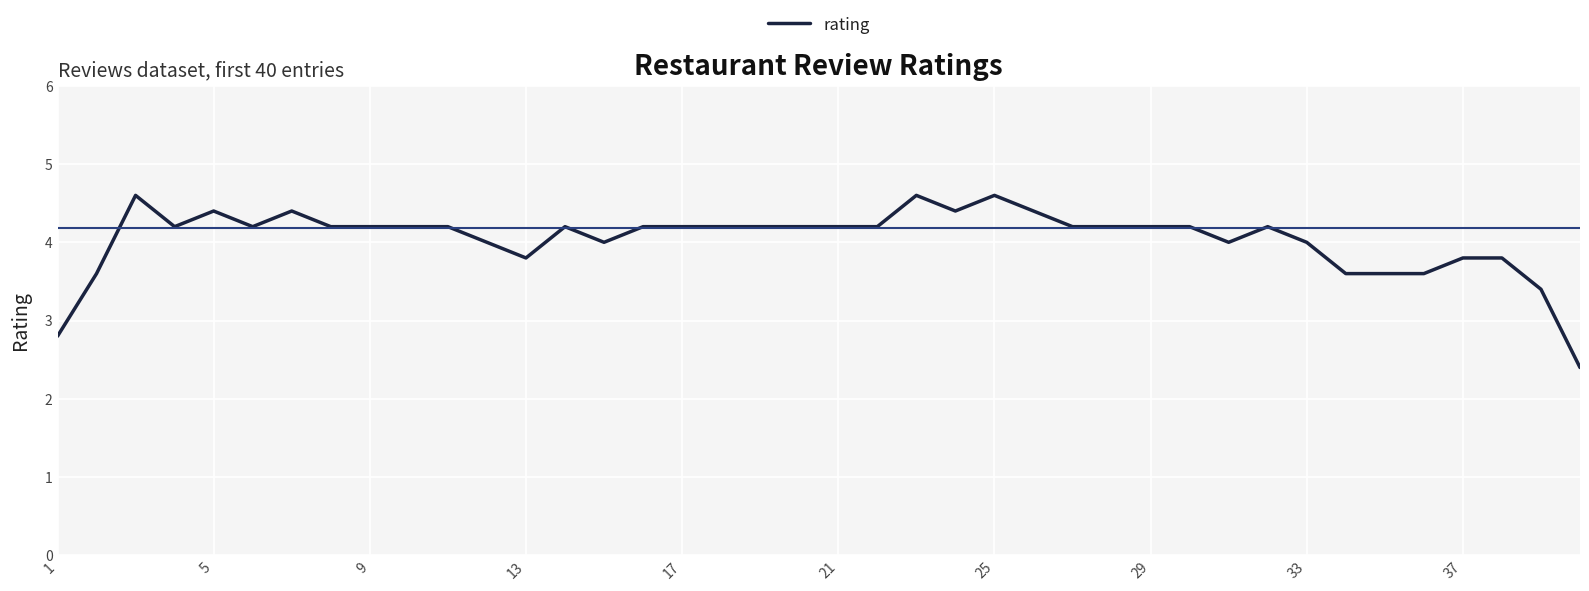

What is the minimum value shown in the chart?

2.4